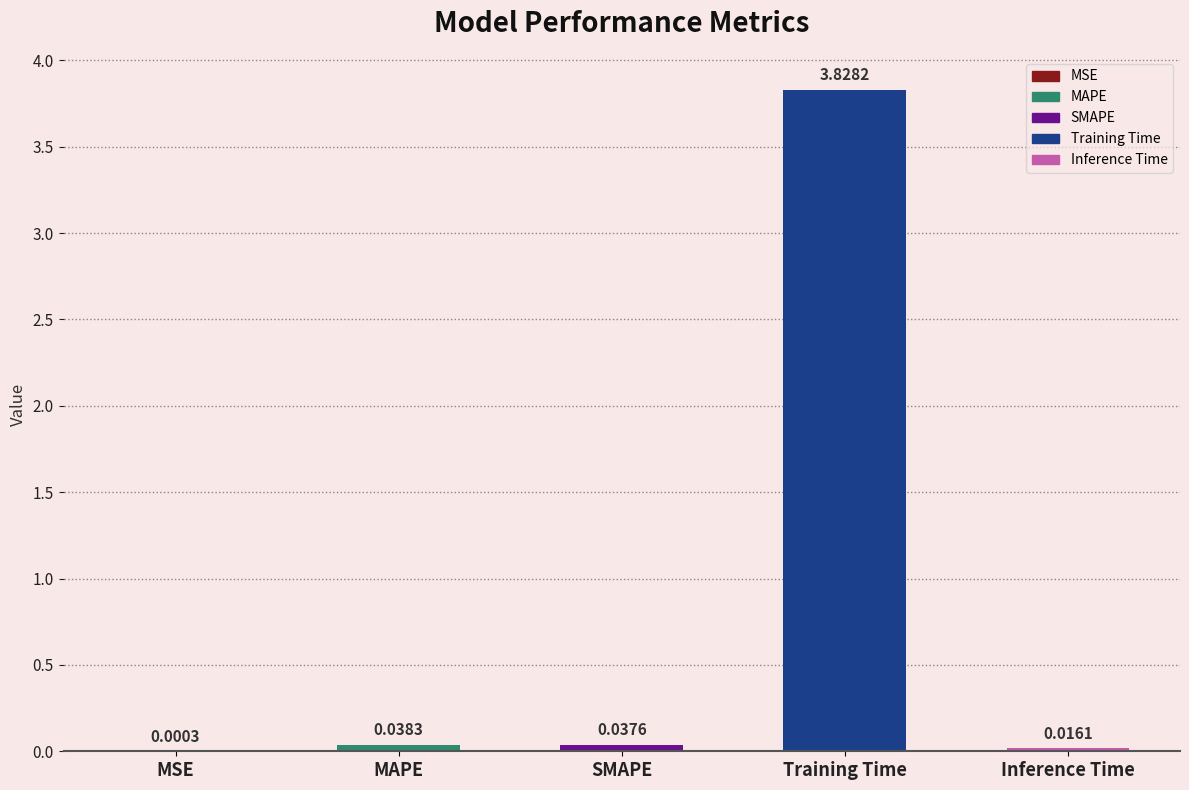

Between SMAPE and Inference Time, which is larger?

SMAPE